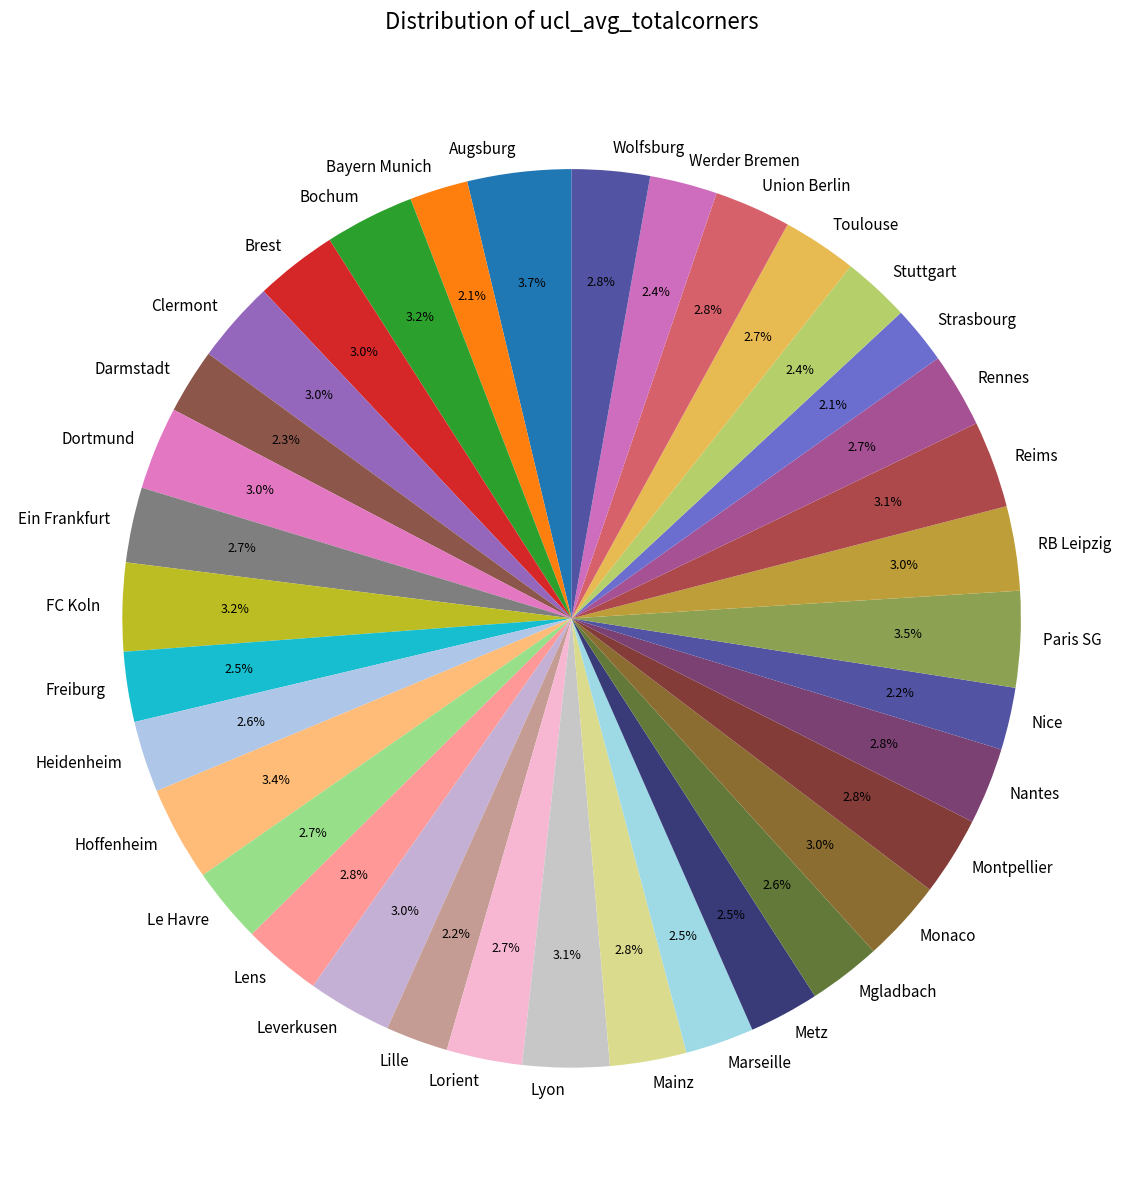

Does any single category account for the majority?

No